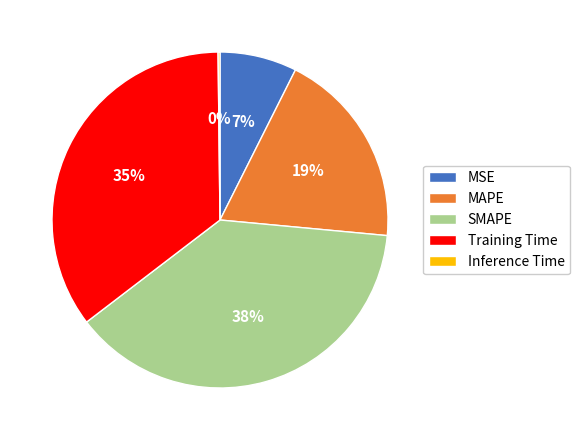

What is the largest slice in the pie chart?

SMAPE